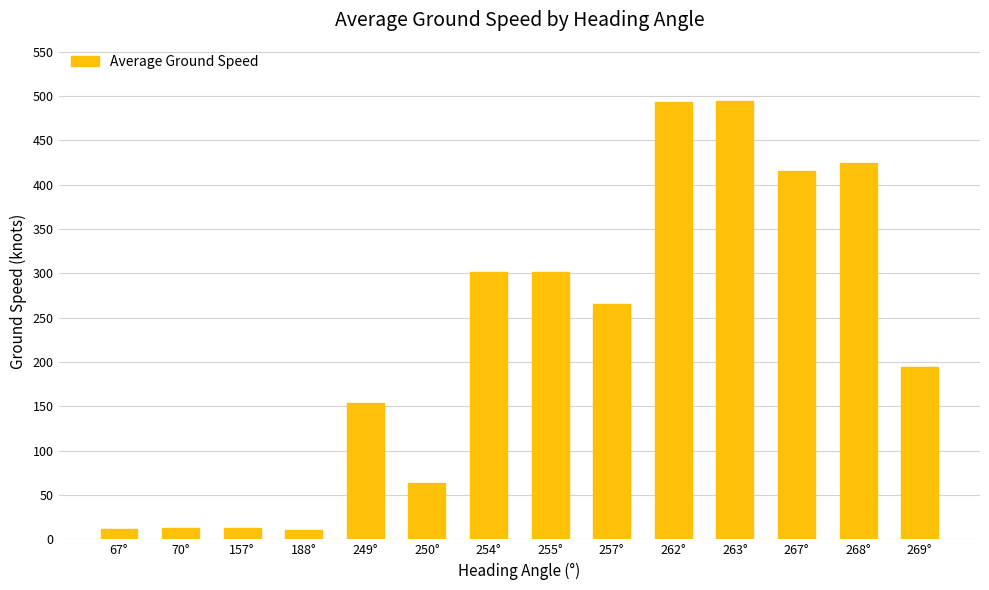

What is the value of the 1st bar from the left?

12.0